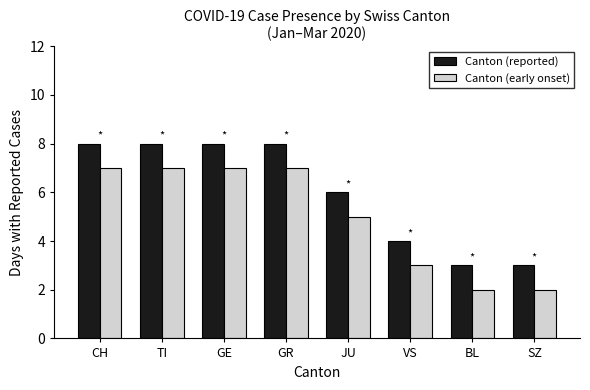

Read the Canton (early onset) value at CH.

7